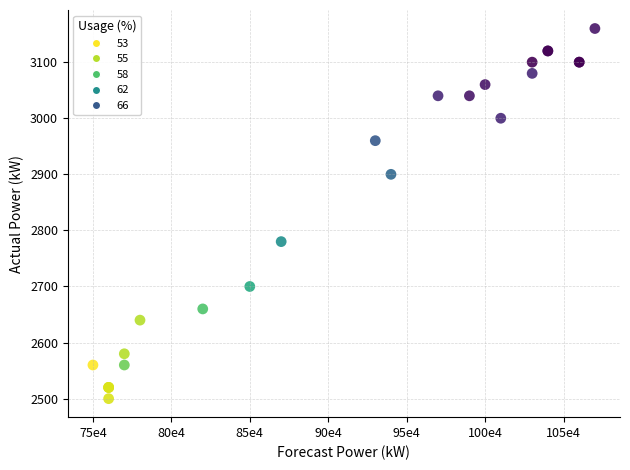

What Y value in the scatter plot is closest to 2830?

2780